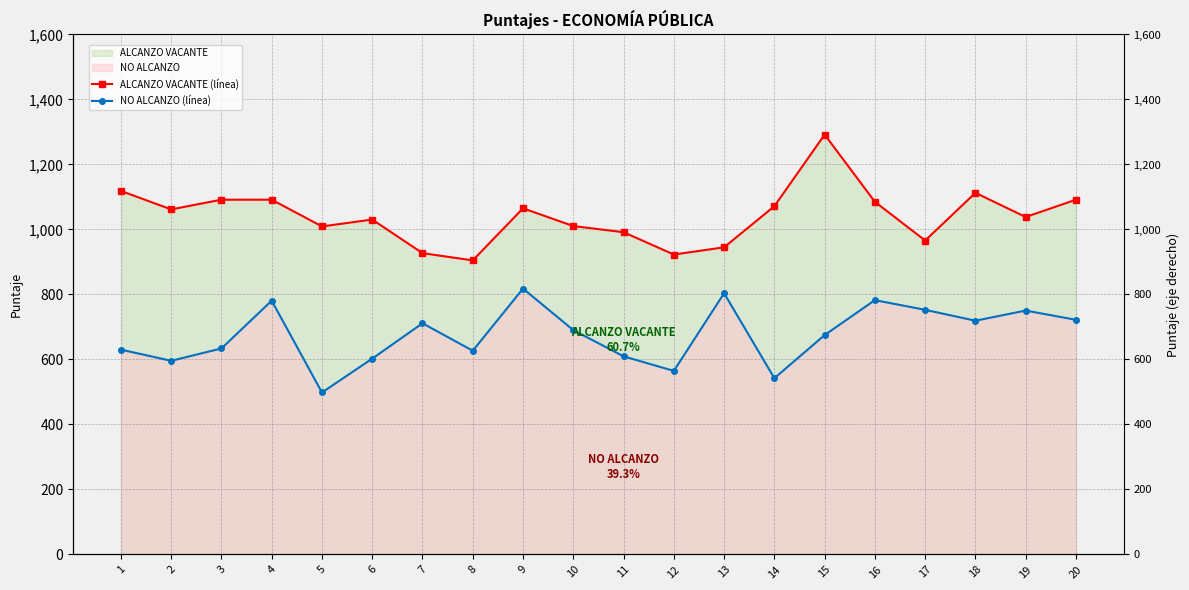

At which category is the sum across all series the highest?

15